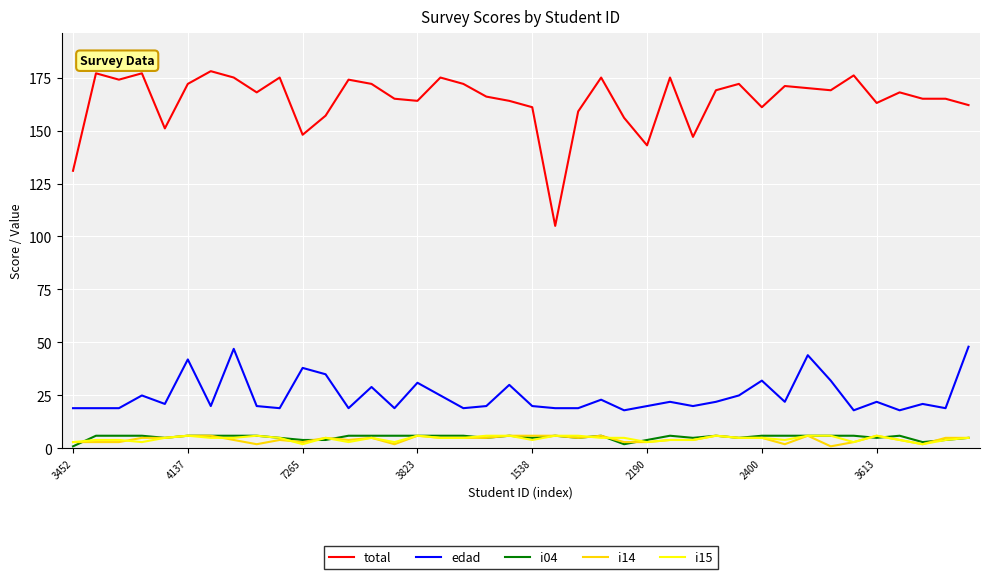

True or false: i04 and total intersect in this chart.

False